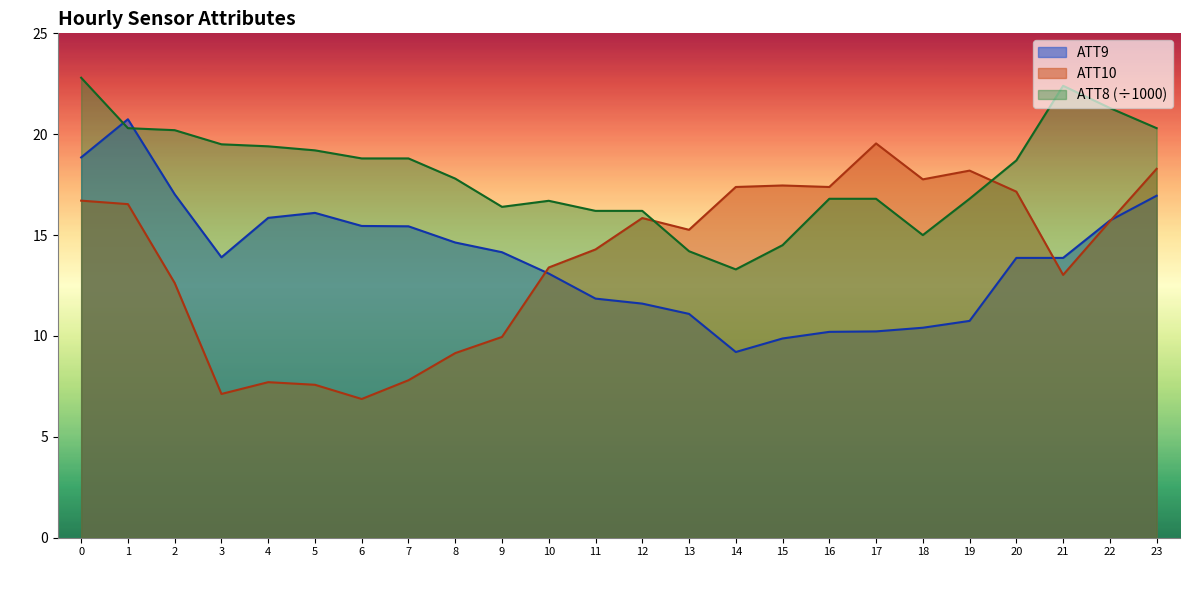

What is the spread (max minus min) of values at 6?

11.9